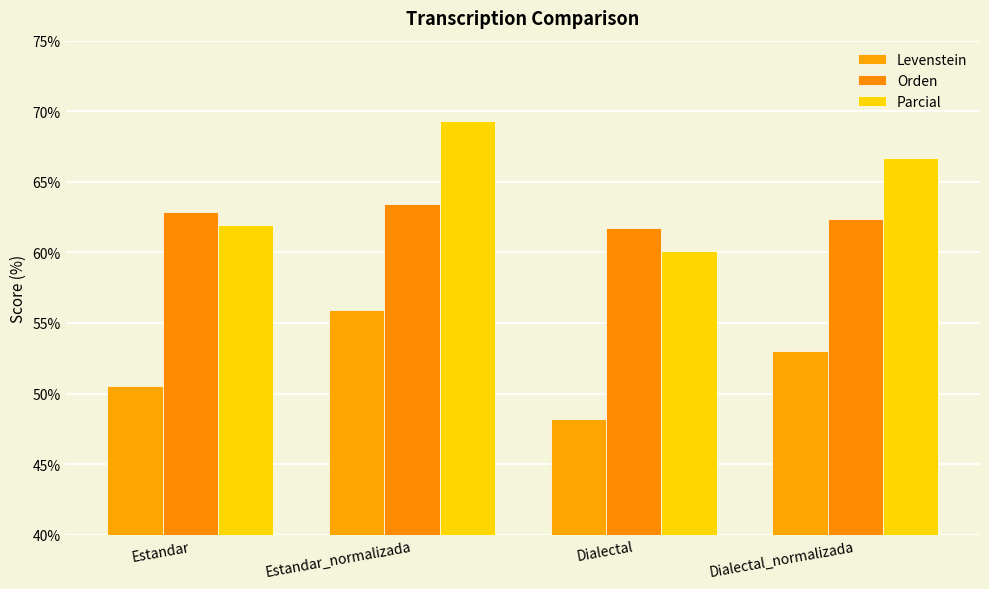

Which series changed the most between Estandar and Estandar_normalizada?

Parcial